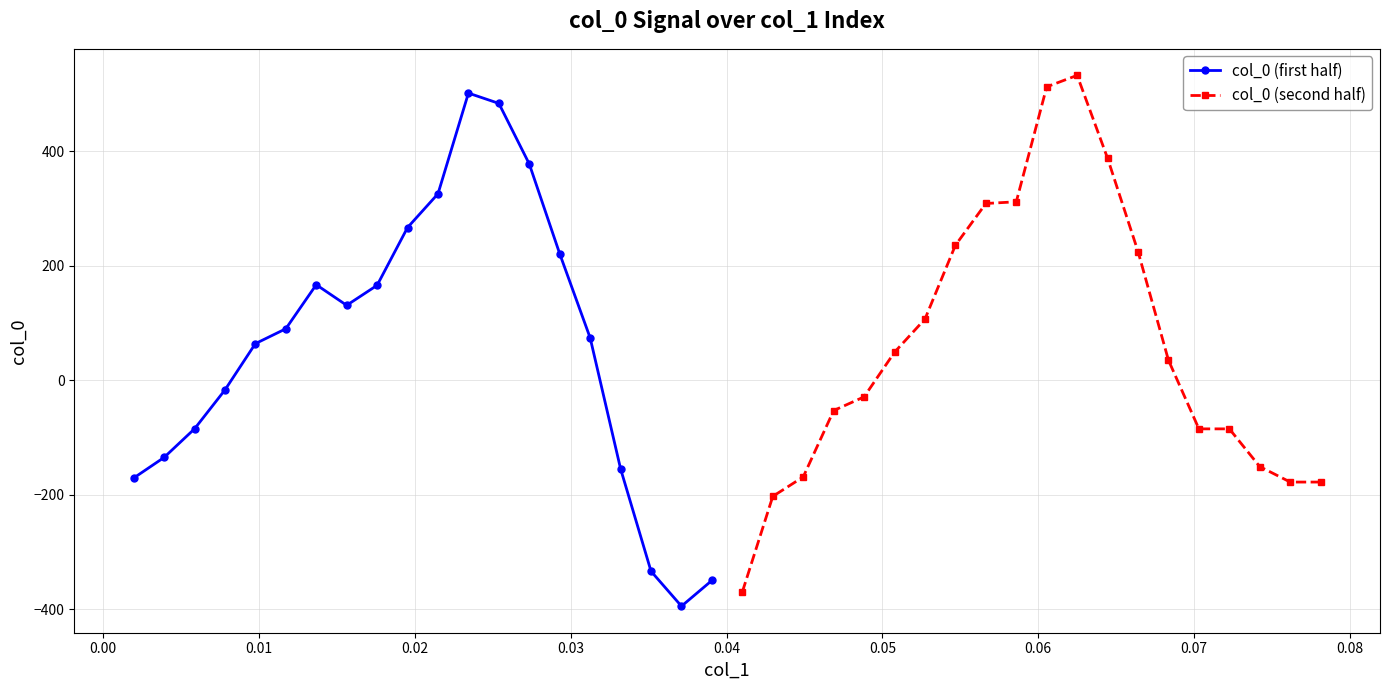

What is the minimum value for col_0 (second half)?

-370